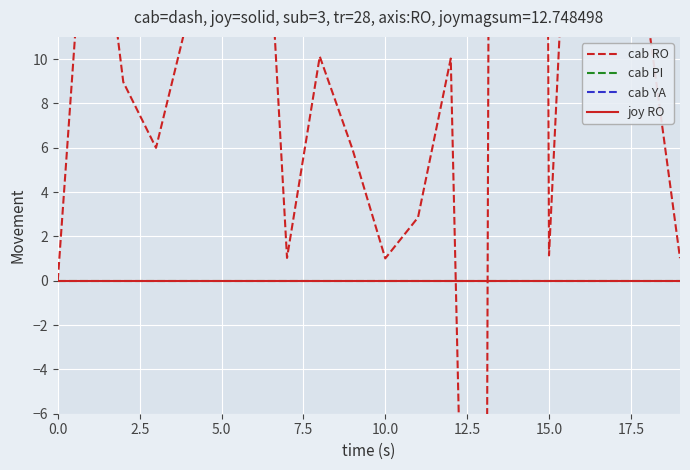

What is the total value across all series at 16?

176.0